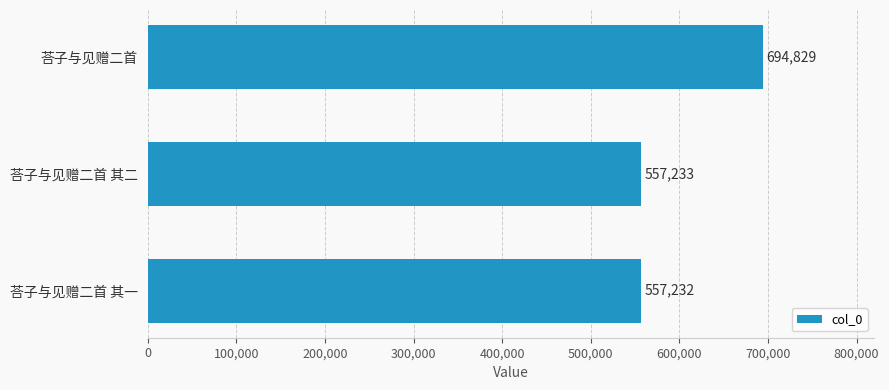

What is the ratio of the value at 荅子与见赠二首 其二 to the value at 荅子与见赠二首 其一?

1.0